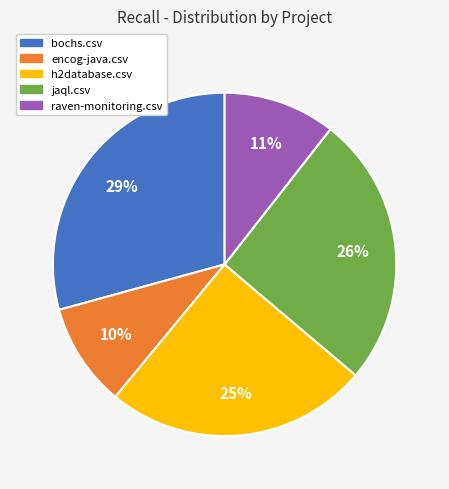

How many segments does this pie chart have?

5